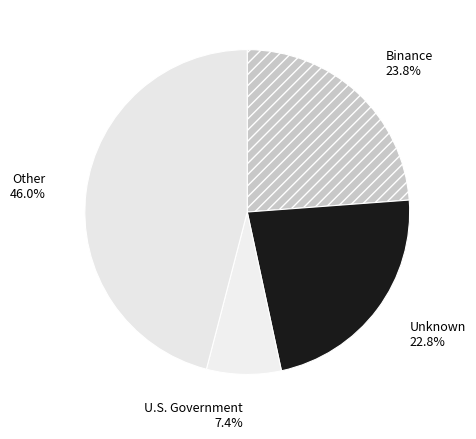

Count the number of slices in the pie.

4